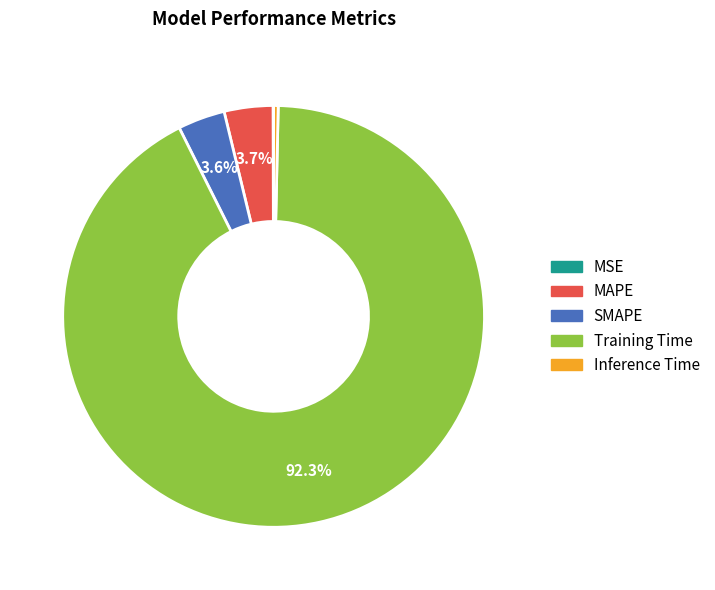

Which has a higher value, SMAPE or Training Time?

Training Time